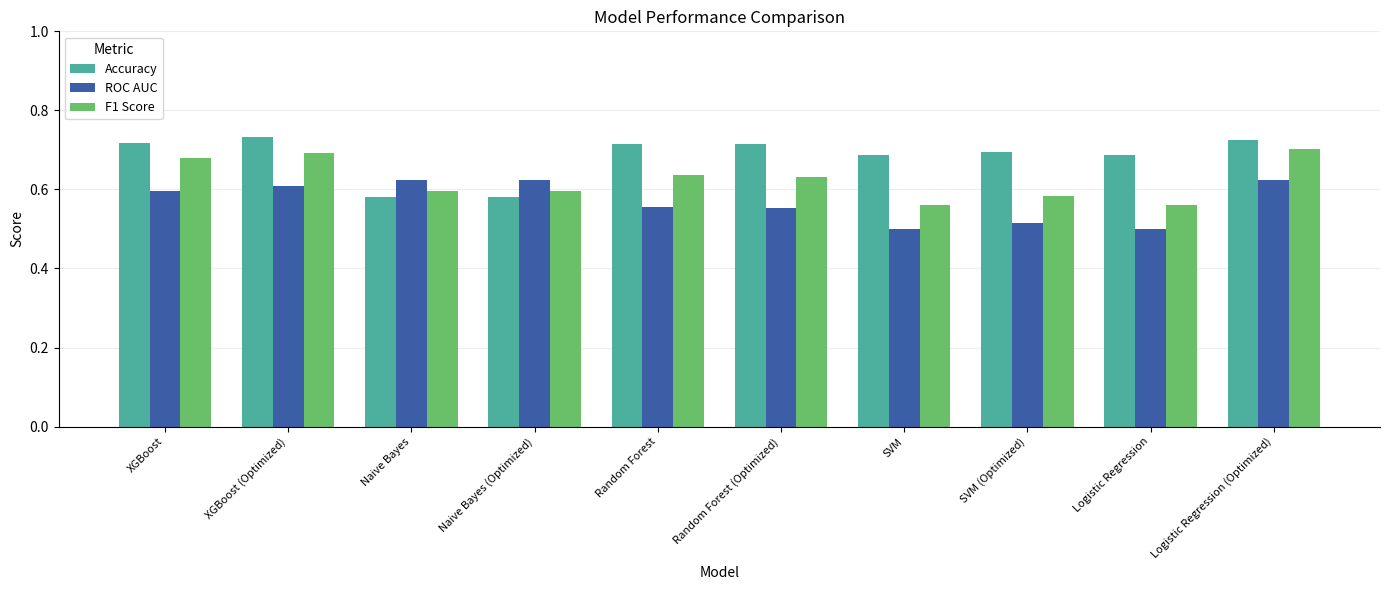

How many ROC AUC values are between 0 and 1?

10